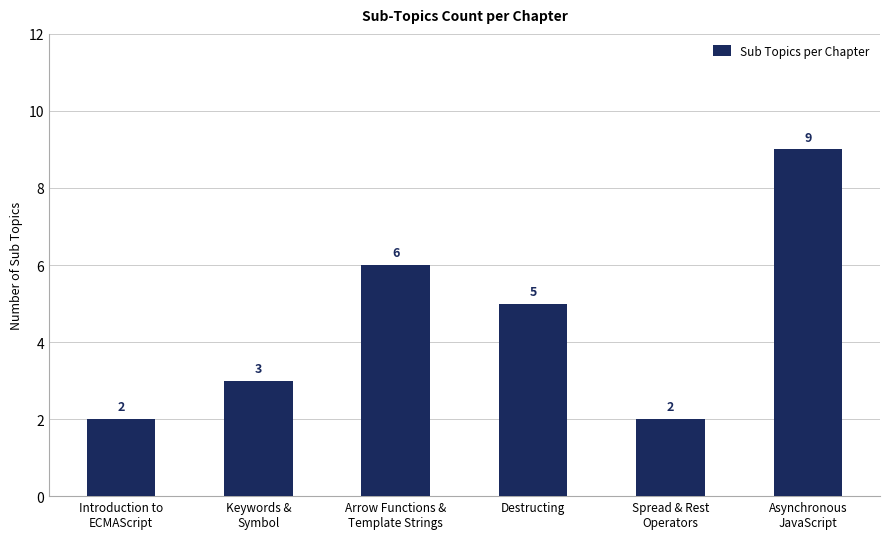

What is the label of the 4th bar from the left?

Destructing